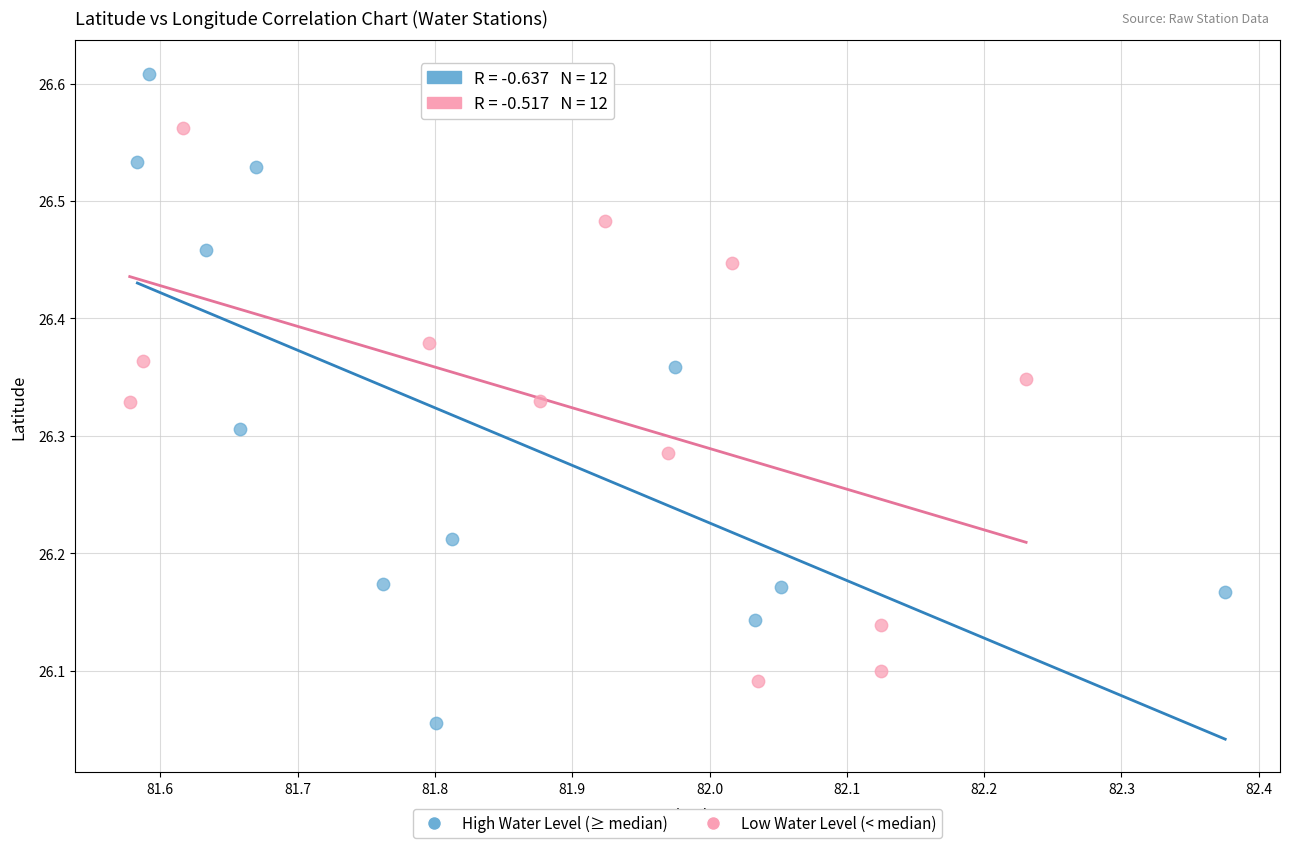

Which series has the largest Y range (max minus min)?

High Water Level (≥ median)